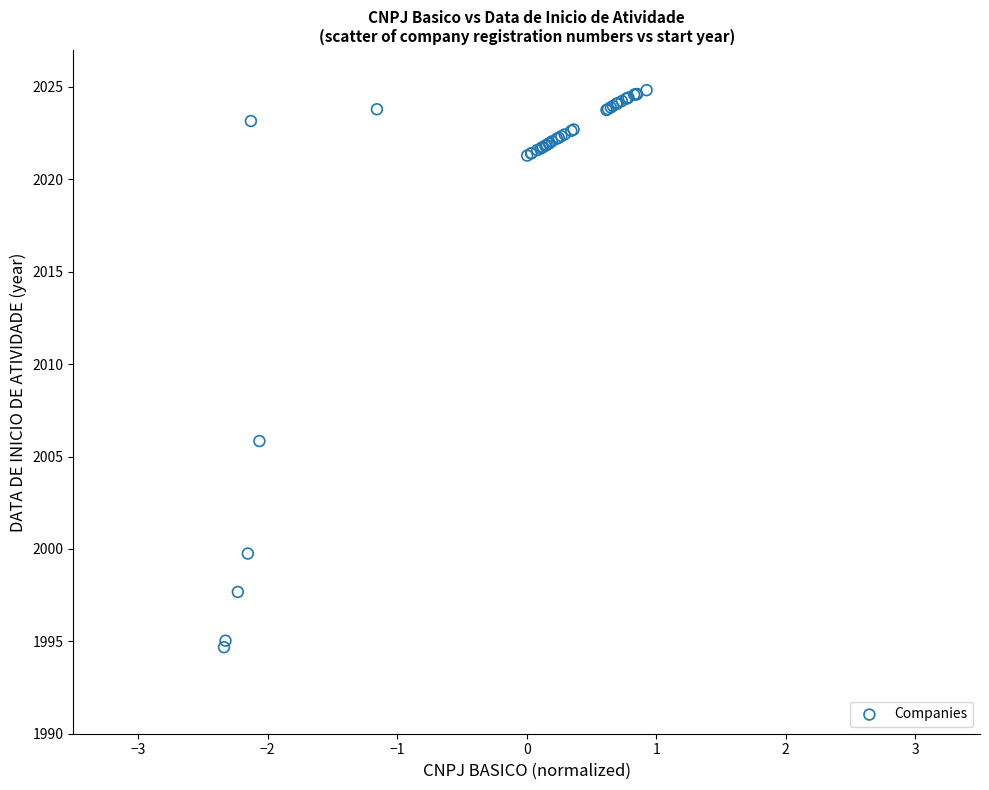

What Y value in the scatter plot is closest to 2009?

2005.8